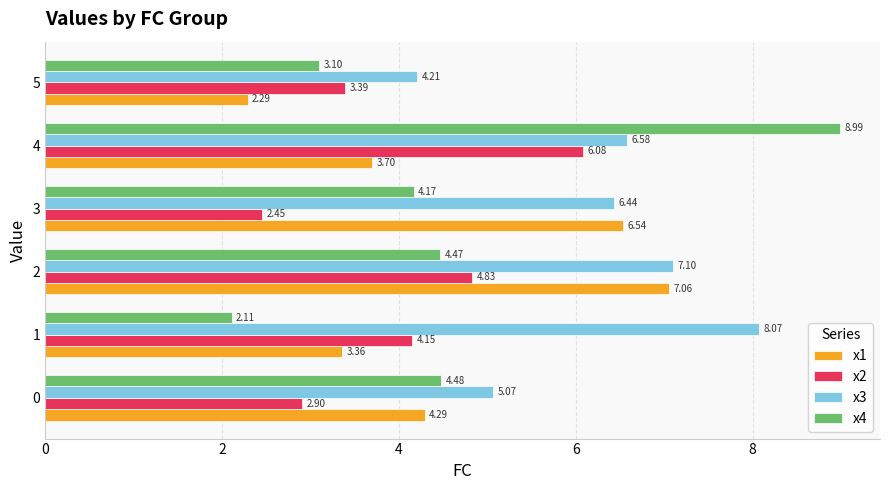

What is the spread (max minus min) of values at 1?

6.0